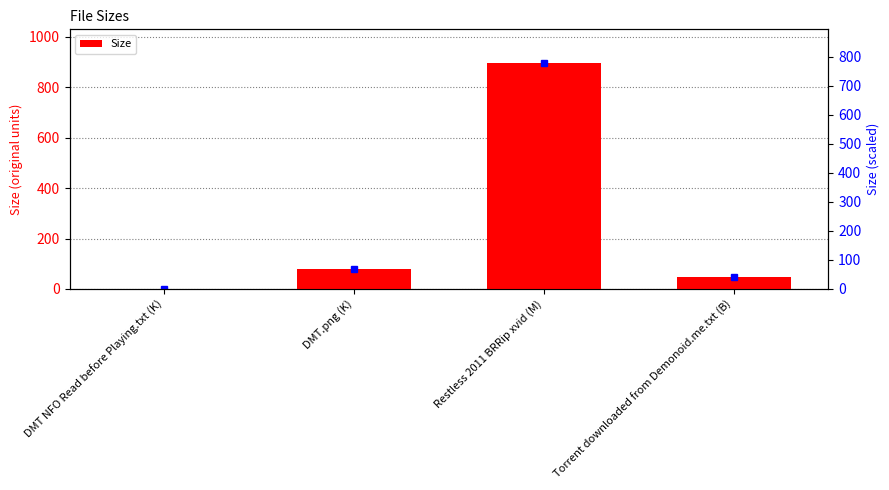

What is the value of the 3rd bar from the left?

894.9